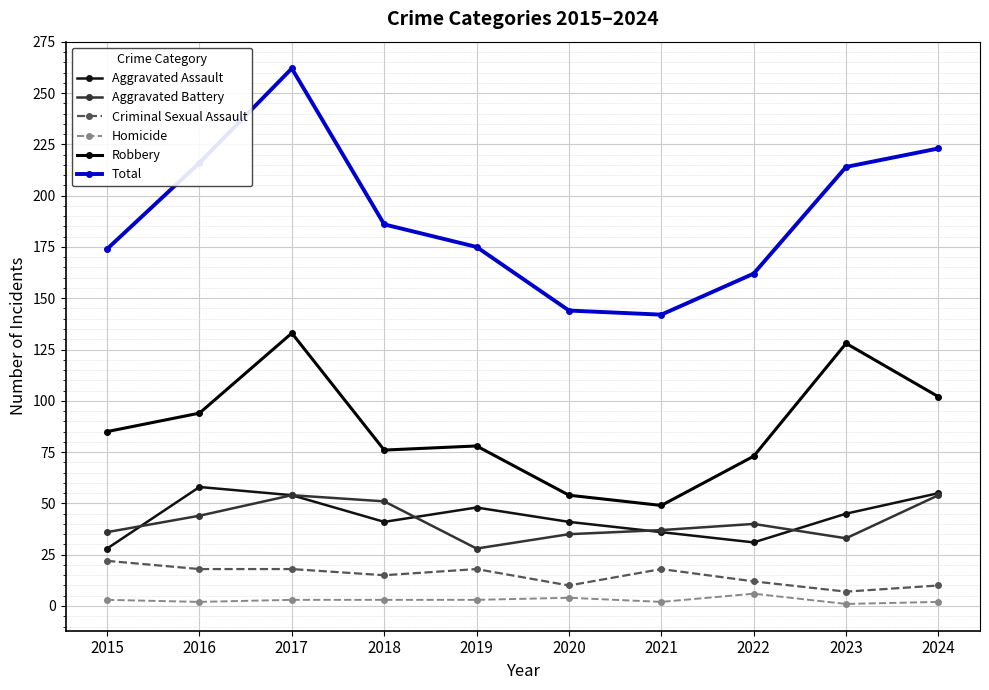

Where does the Criminal Sexual Assault series first go above 18?

2015